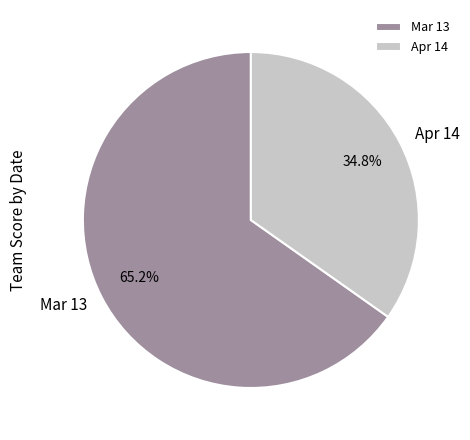

What percentage is the Apr 14 slice, to the nearest percent?

35%